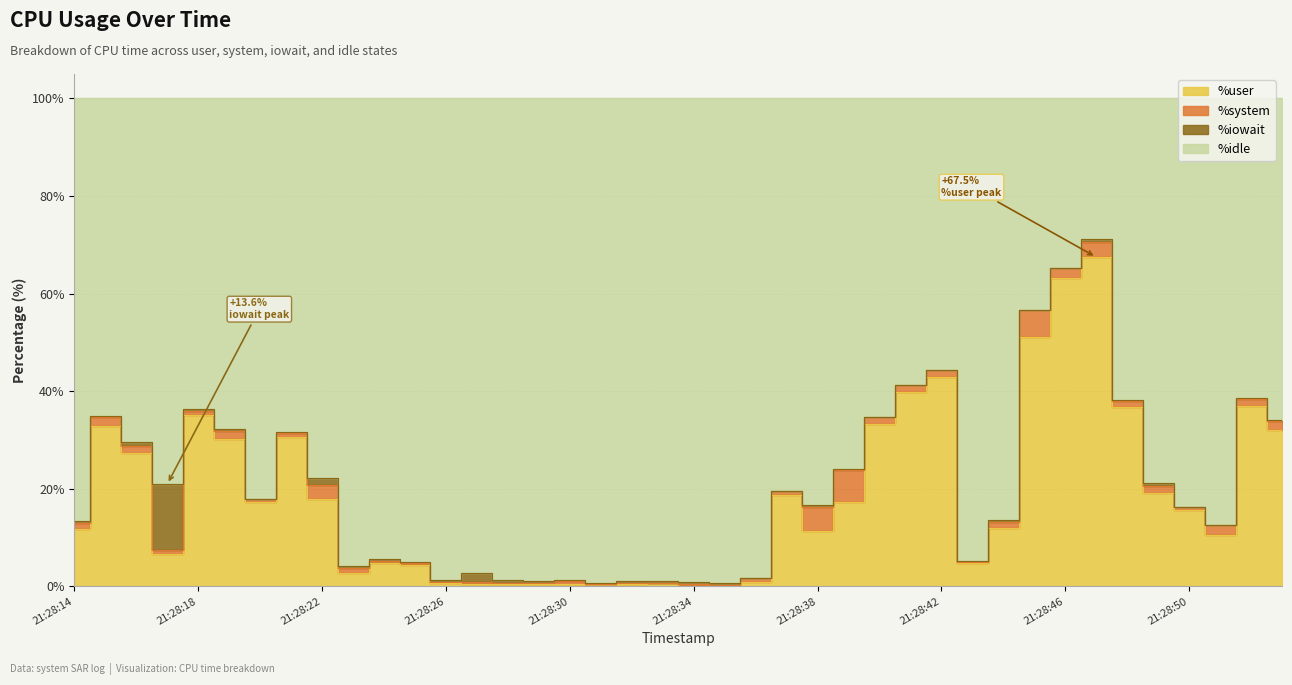

What is the maximum value shown in the chart?

71.2